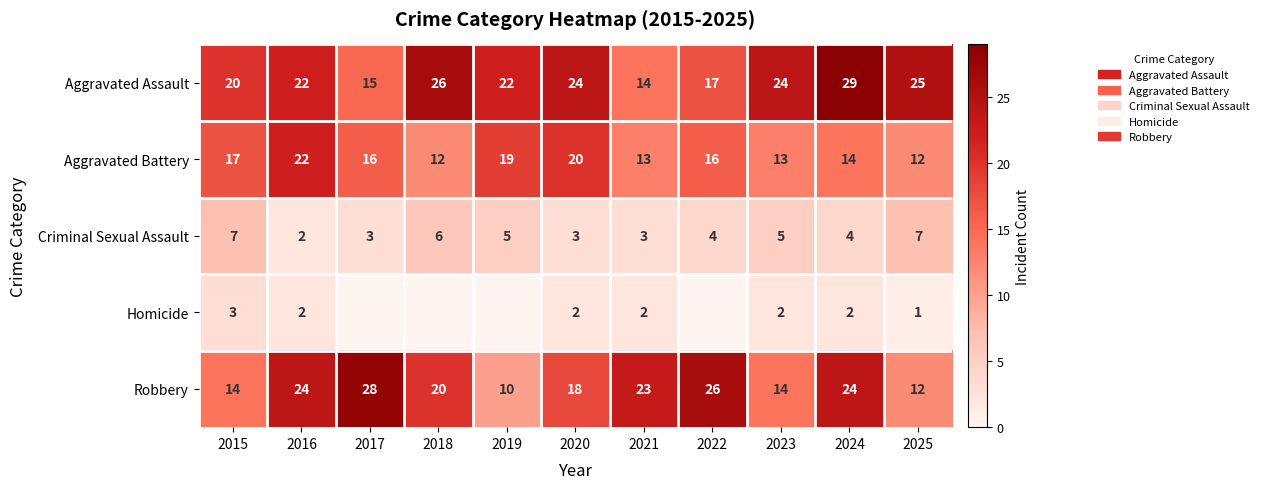

Rank the series at 2024 from highest to lowest value.

Aggravated Assault, Robbery, Aggravated Battery, Criminal Sexual Assault, Homicide